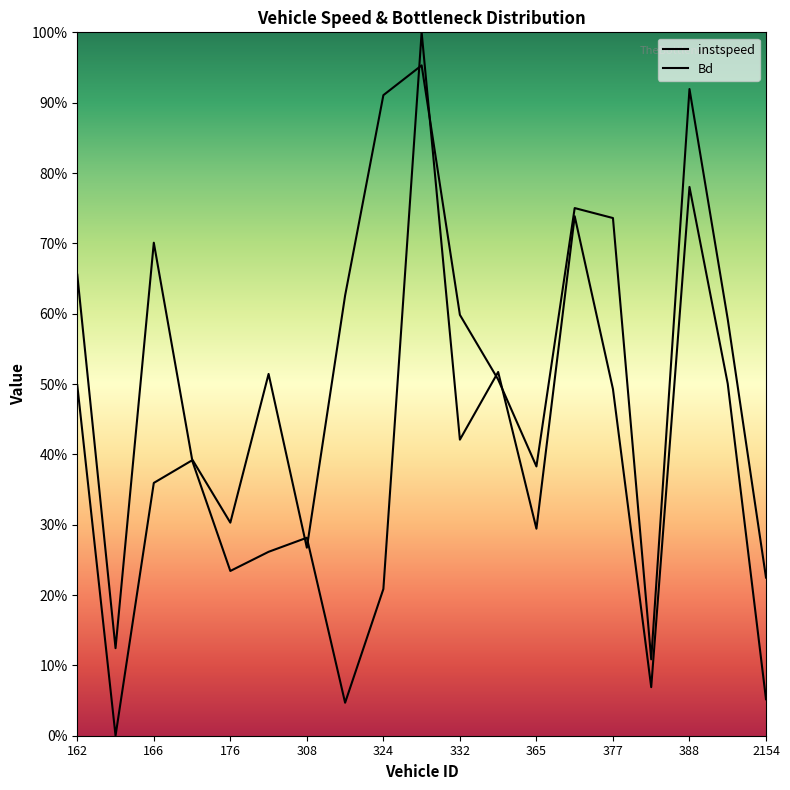

What is the sum of the instspeed values at 332 and 176?

0.7